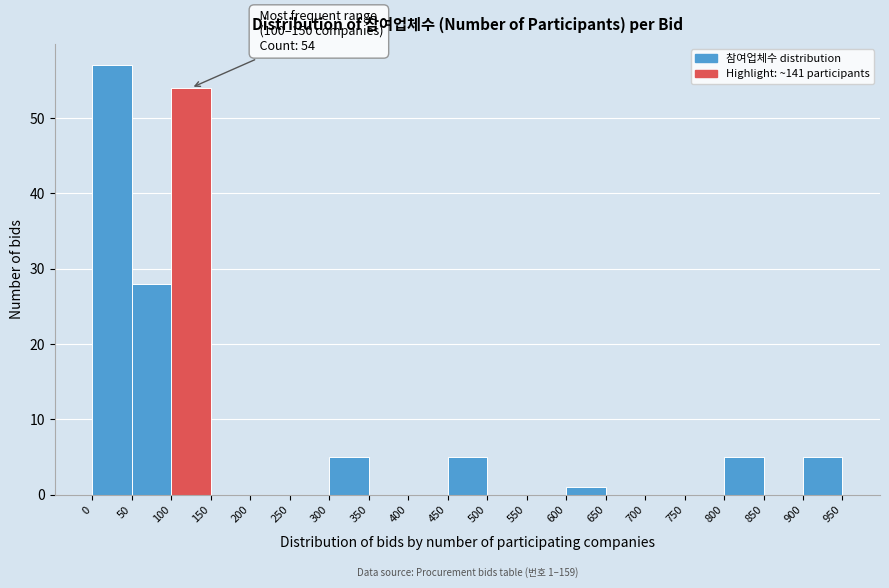

Which range on the x-axis has the tallest bar?

0 to 50